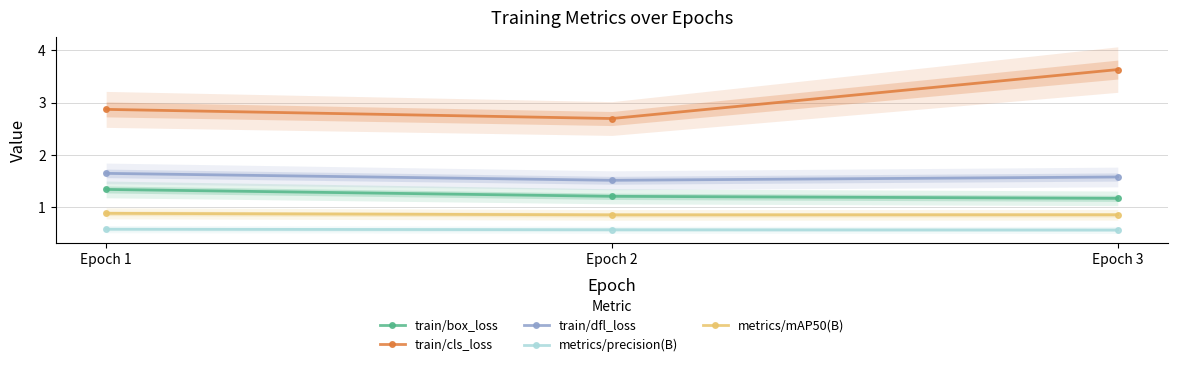

What is the sum of the metrics/mAP50(B) values at Epoch 2 and Epoch 3?

1.7